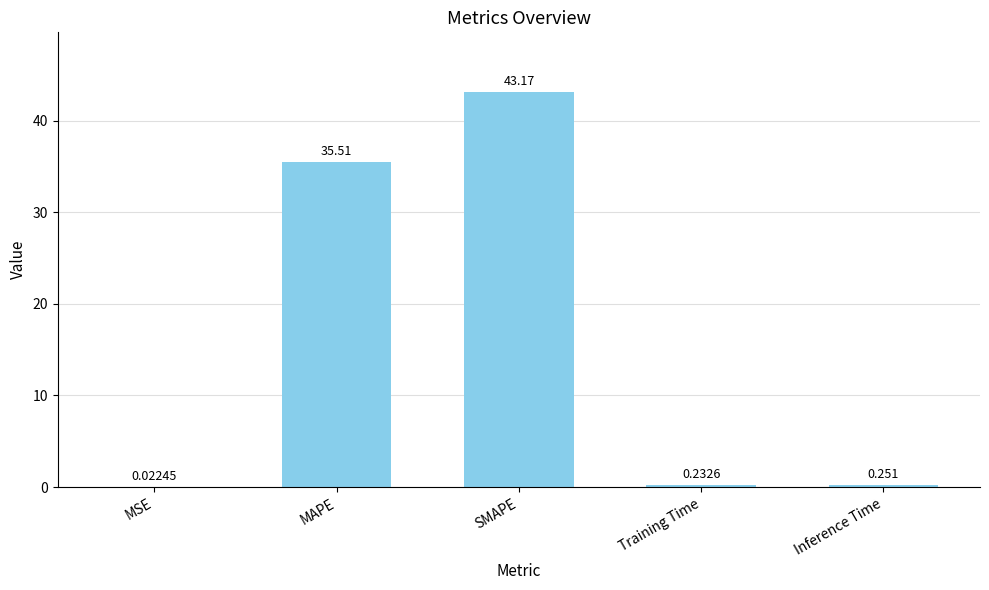

Which category has the highest value across all series?

SMAPE